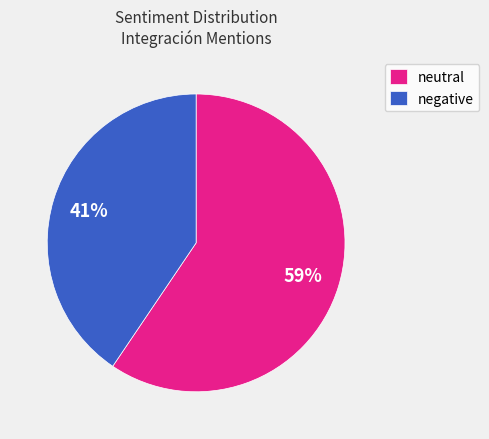

The neutral slice represents 59% of the pie. True or false?

True